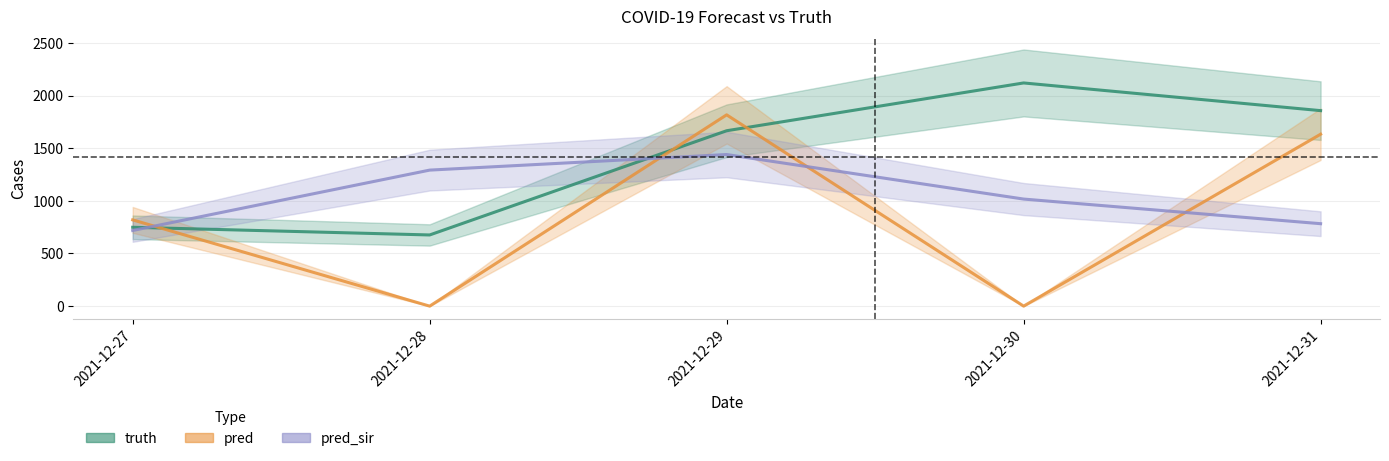

Where do truth and pred first cross each other?

2021-12-27 and 2021-12-28